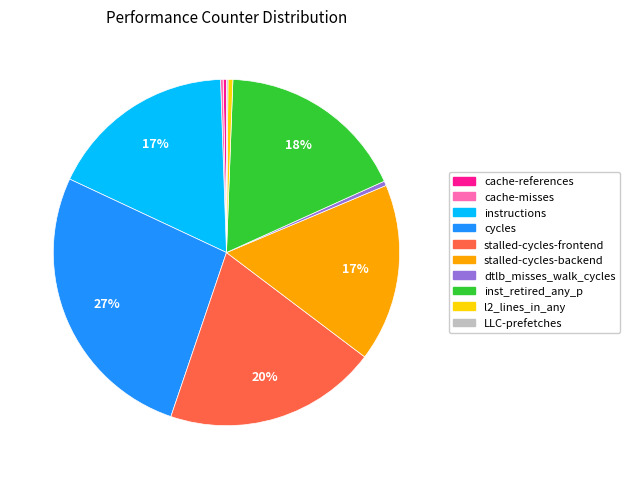

Which slice is the largest?

cycles